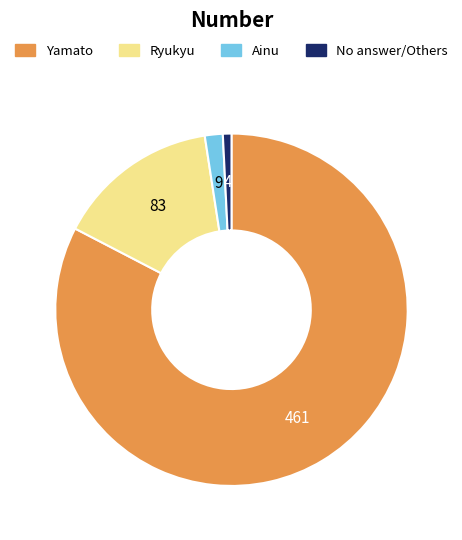

Is there a majority slice in this chart?

Yes